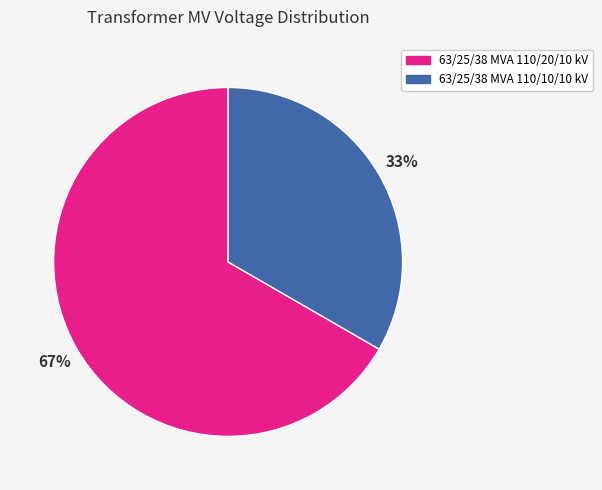

To the nearest percent, what is the combined percentage of 63/25/38 MVA 110/10/10 kV and 63/25/38 MVA 110/20/10 kV?

100%